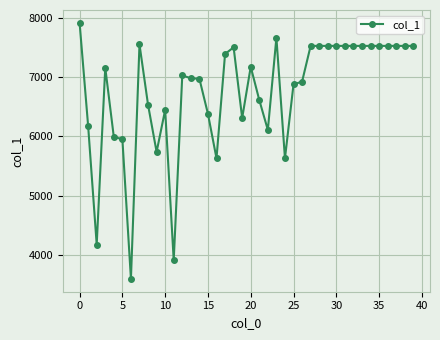

What is the greatest value displayed?

7914